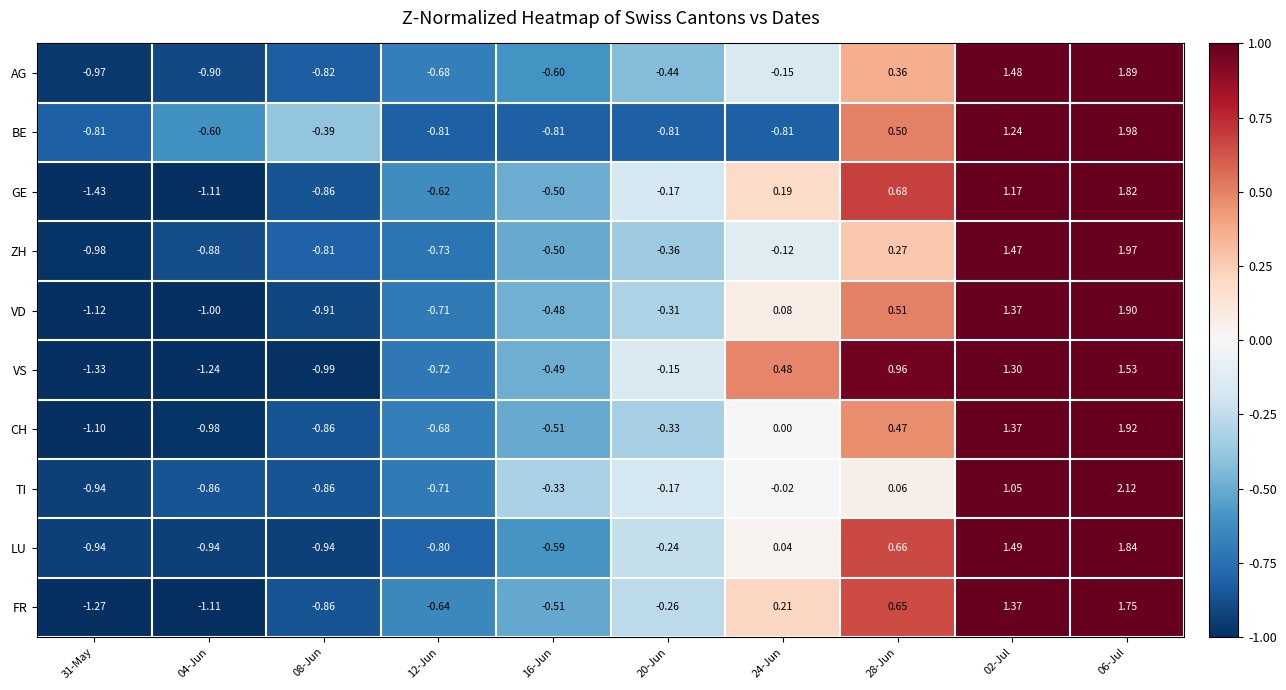

Which series has the widest spread of values?

GE